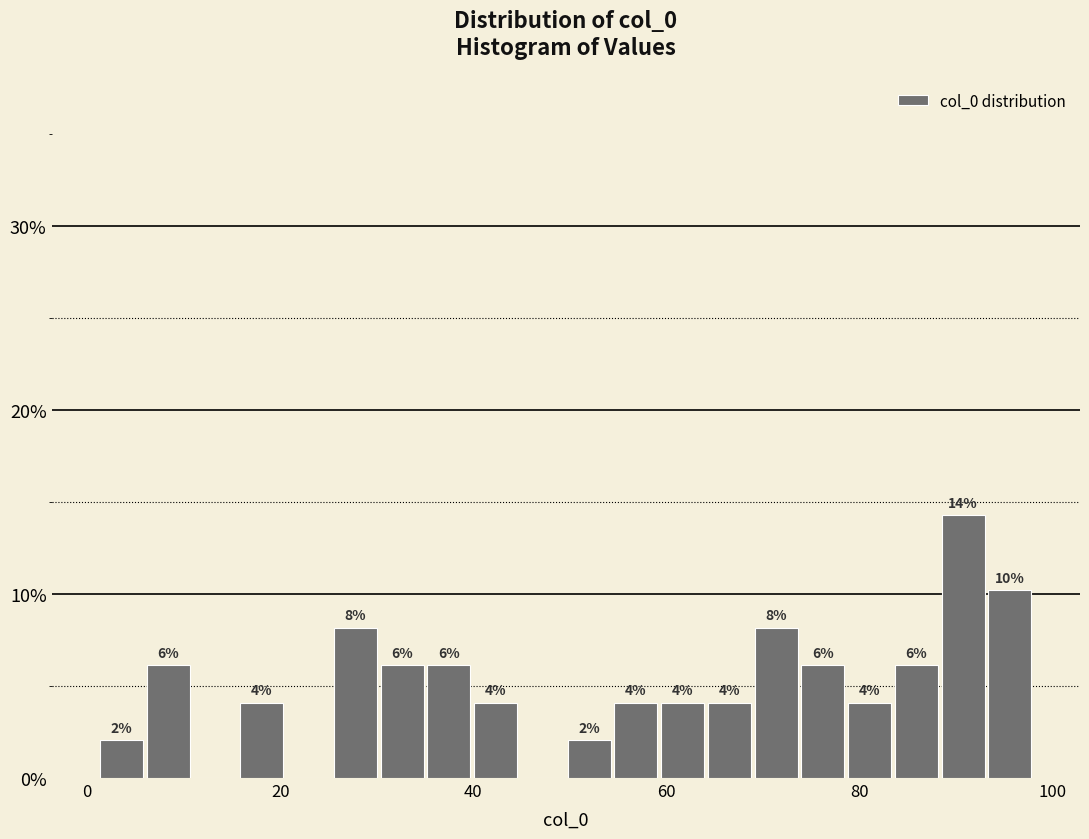

Around what value on the x-axis is the tallest bar? Give the approximate position of its centre, as read against the axis.

90